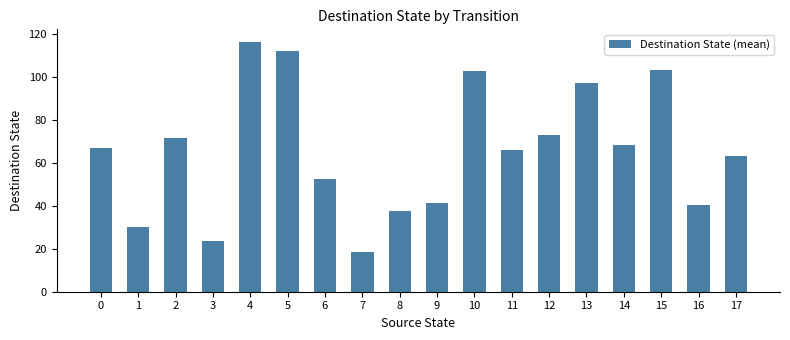

Count the number of data series in this chart.

1